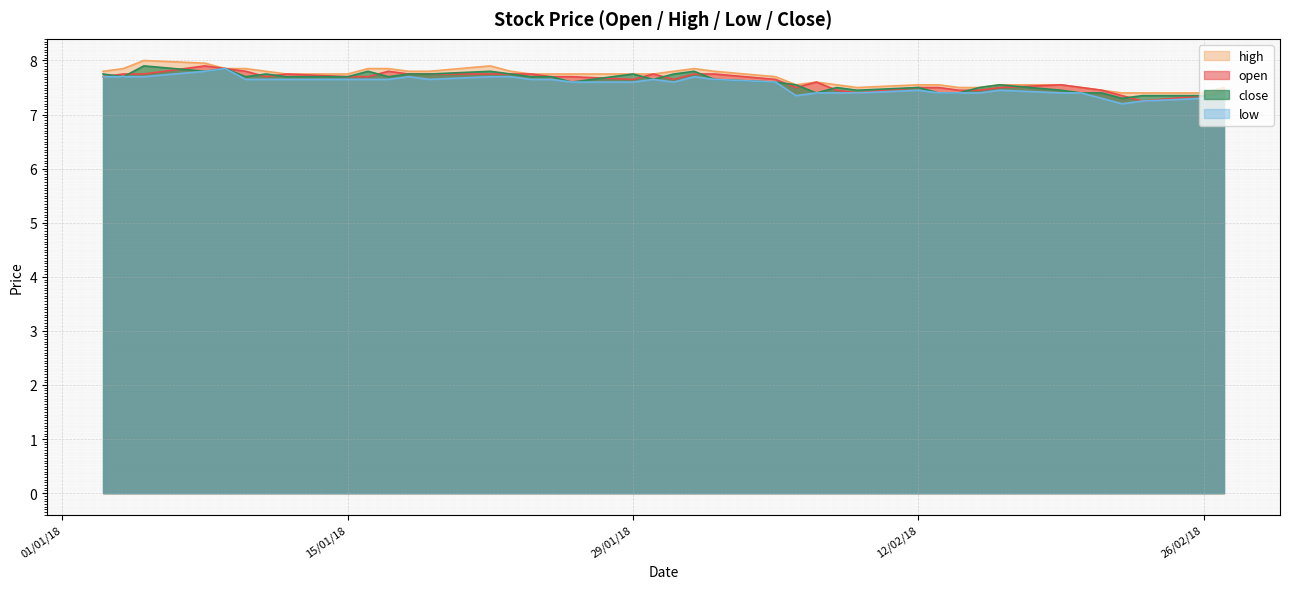

What is the label of the 36th point from the right?

09/01/18